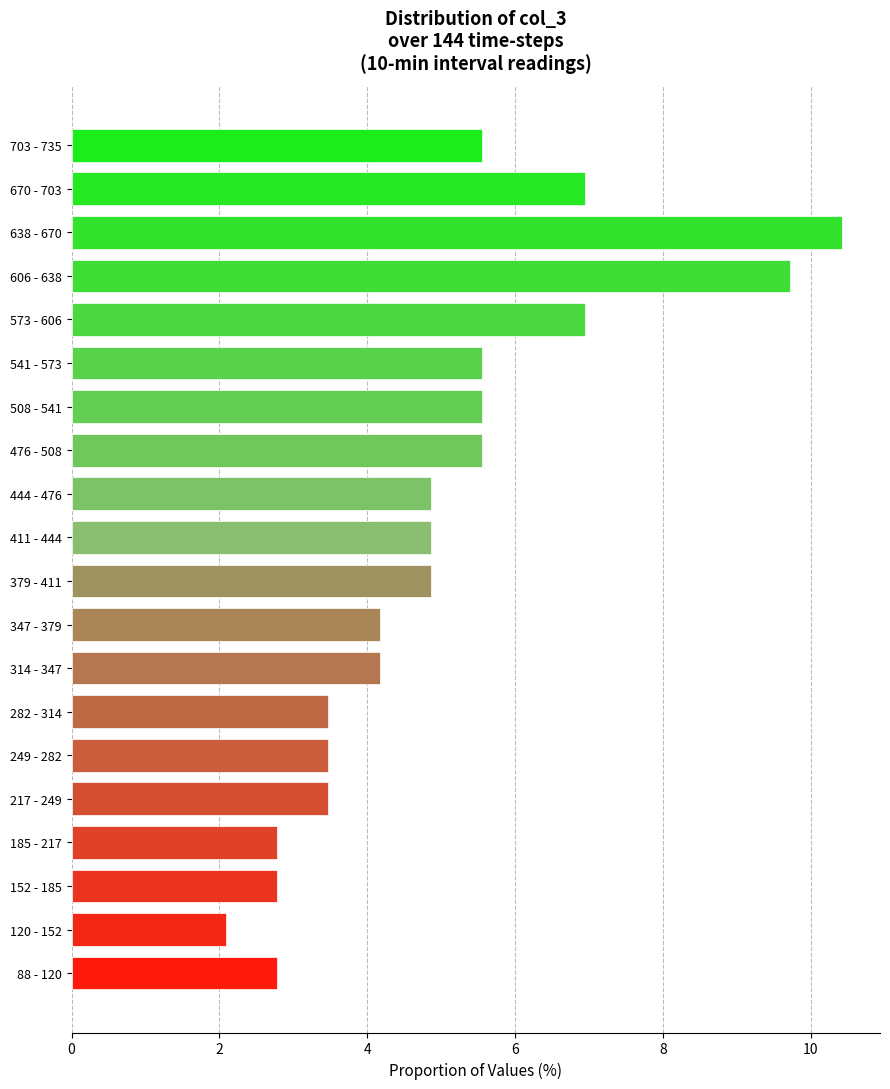

Reading bottom to top, what are all the values shown in this chart?

88 - 120=2.8	120 - 152=2.1	152 - 185=2.8	185 - 217=2.8	217 - 249=3.5	249 - 282=3.5	282 - 314=3.5	314 - 347=4.2	347 - 379=4.2	379 - 411=4.9	411 - 444=4.9	444 - 476=4.9	476 - 508=5.6	508 - 541=5.6	541 - 573=5.6	573 - 606=6.9	606 - 638=9.7	638 - 670=10.4	670 - 703=6.9	703 - 735=5.6